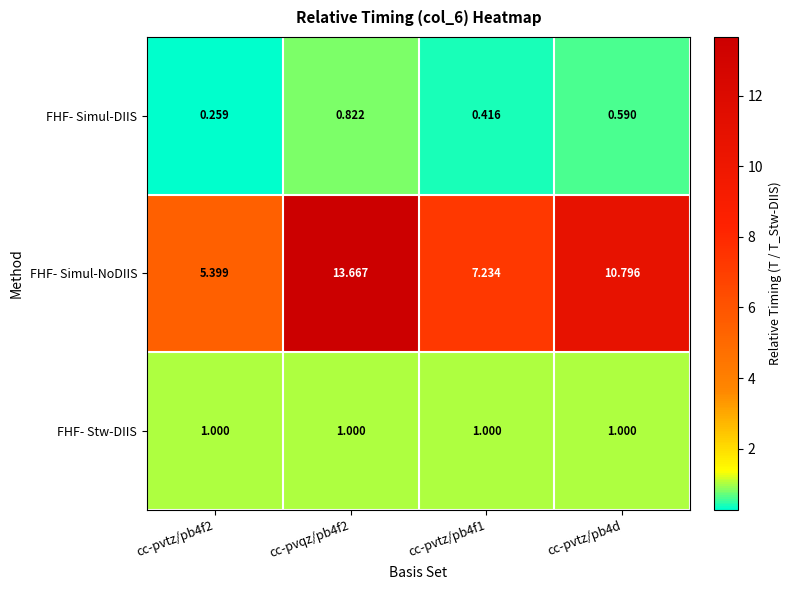

How many categories are shown in the chart?

4